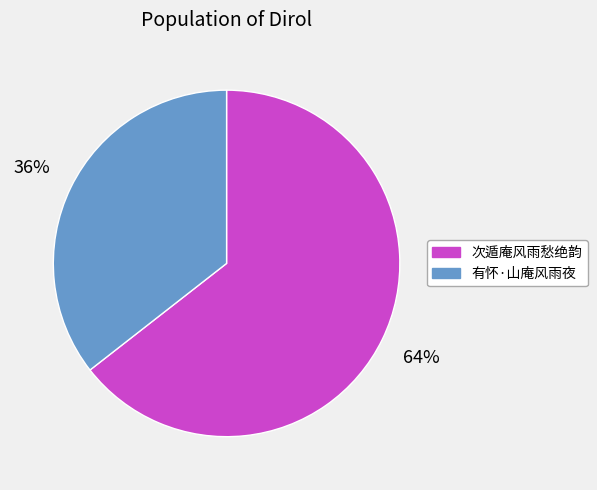

Count the number of slices in the pie.

2